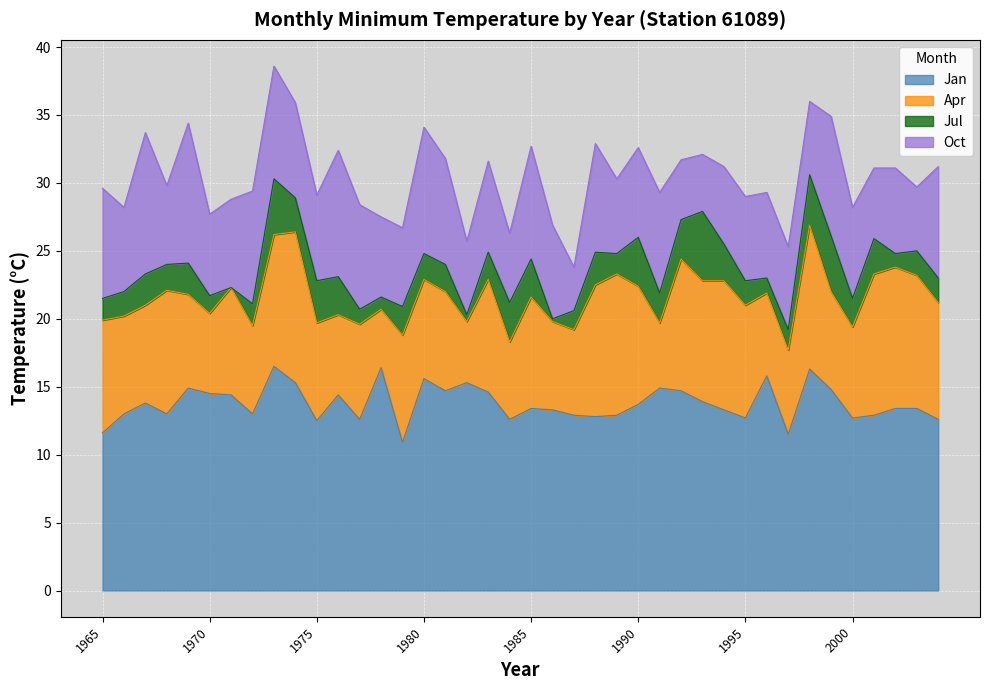

Is it true that Jan equals 12.7 at 2000?

True